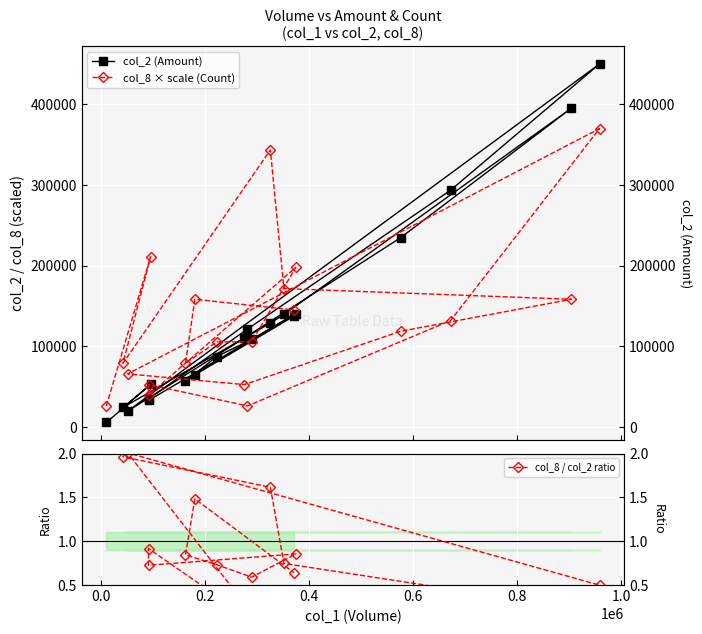

What is the difference between the maximum and minimum values in the col_2 (Amount) series?

443720.0